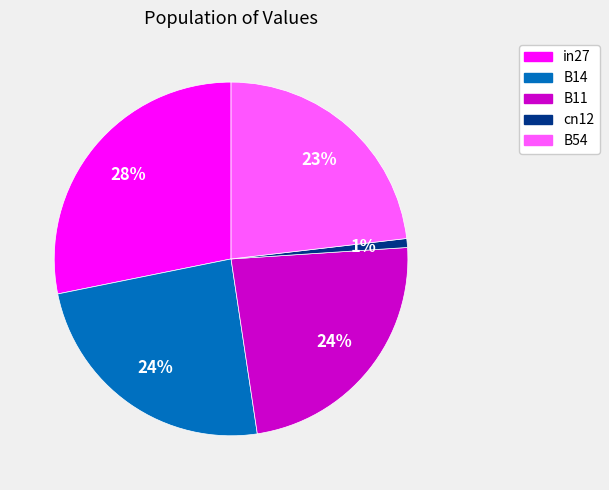

To the nearest percent, what portion does in27 represent?

28%